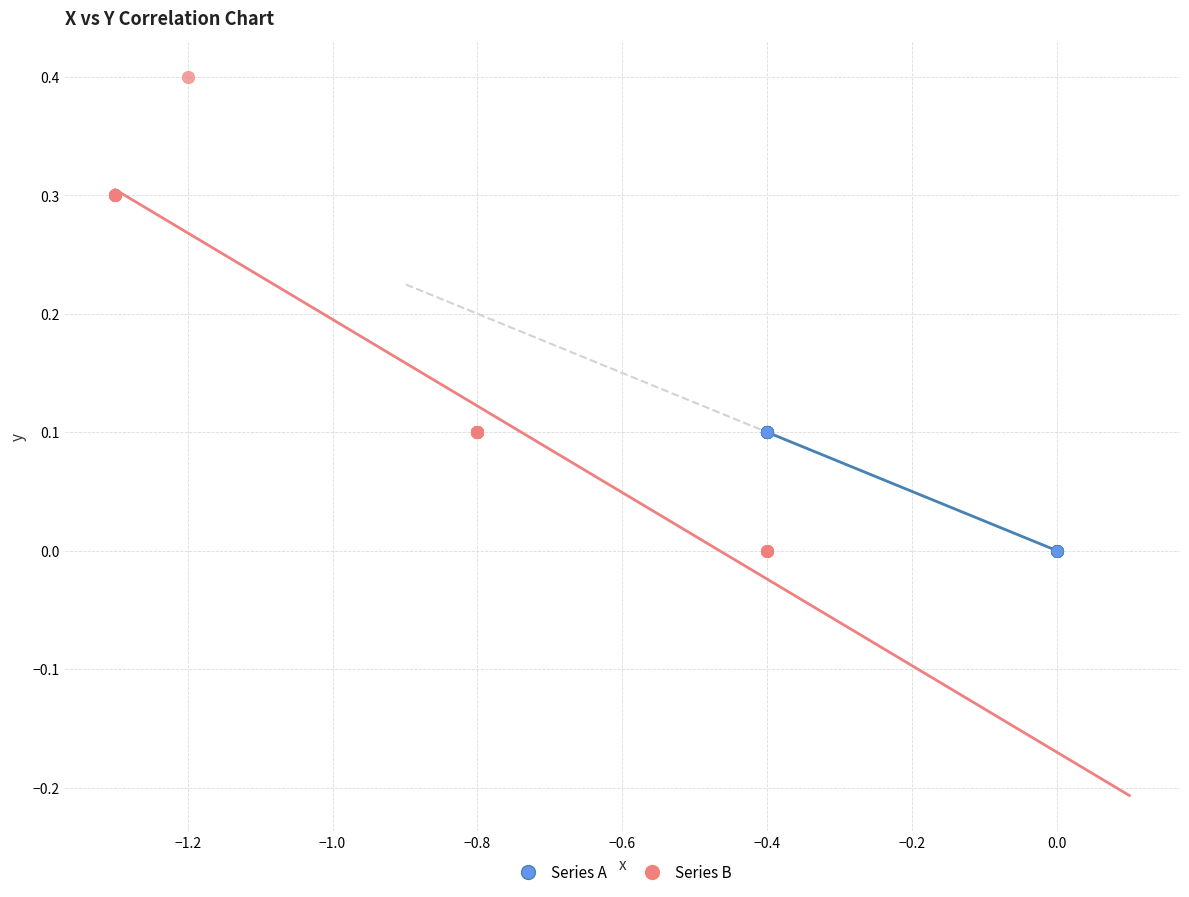

What are all the series names shown in the legend?

Series A, Series B